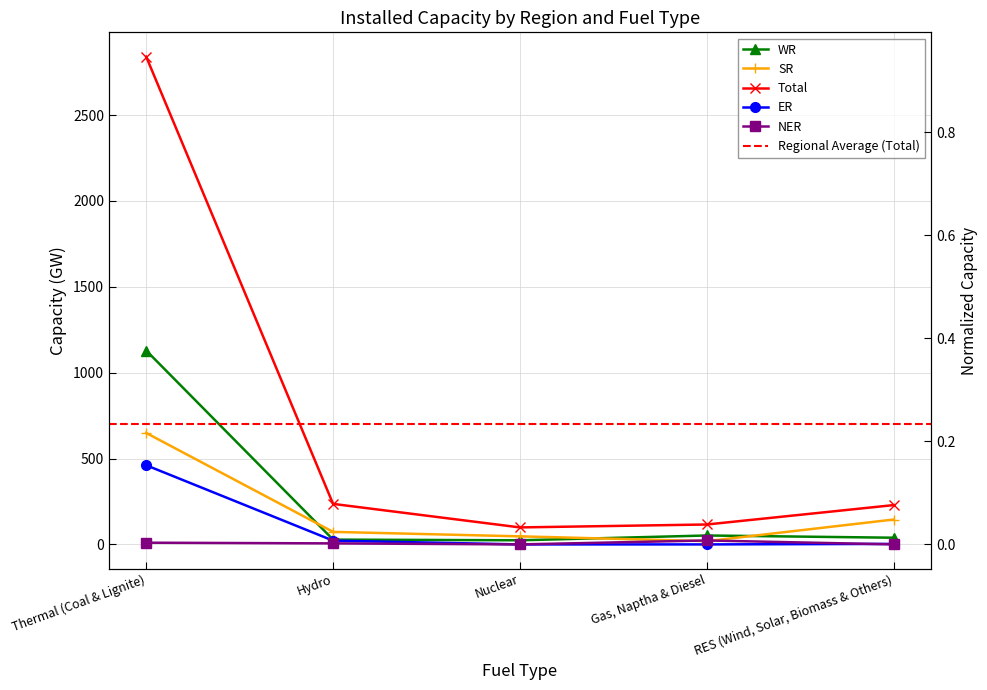

What position from the right is Gas, Naptha & Diesel?

2